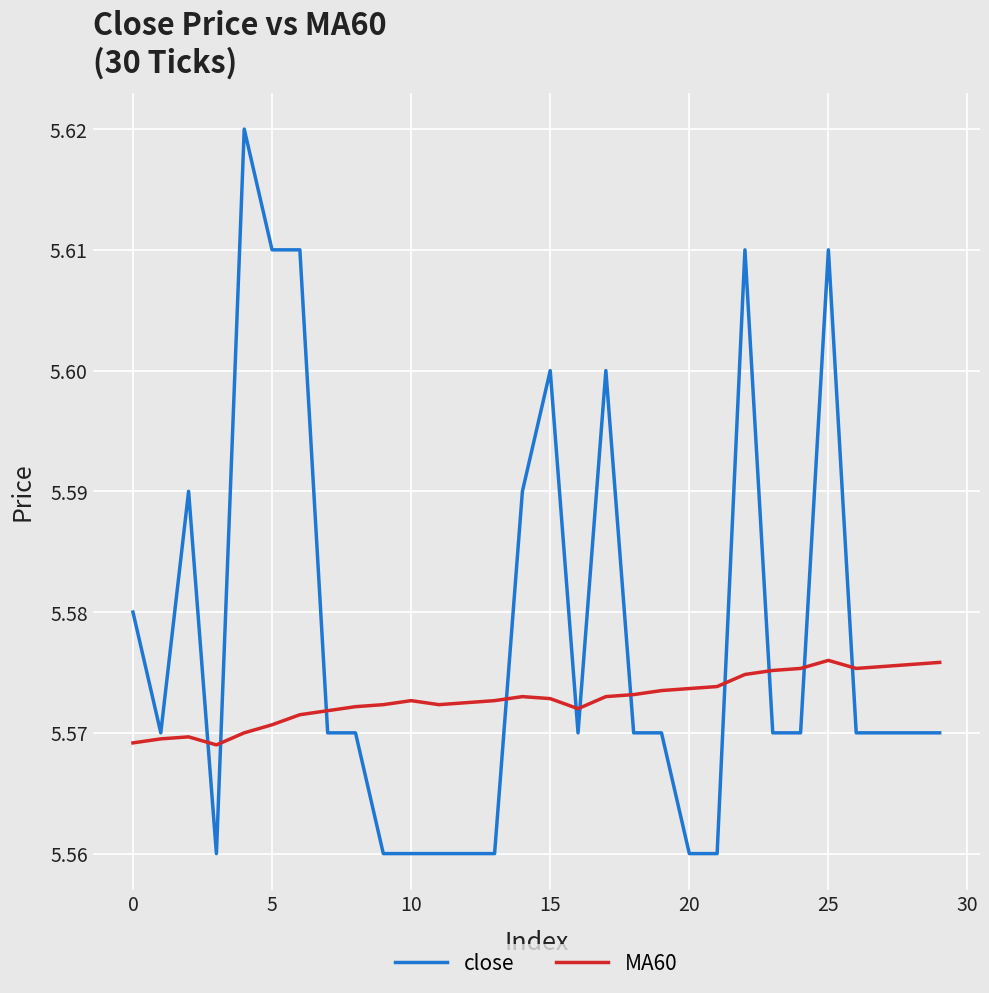

List the series in order of their overall mean, lowest first.

MA60, close